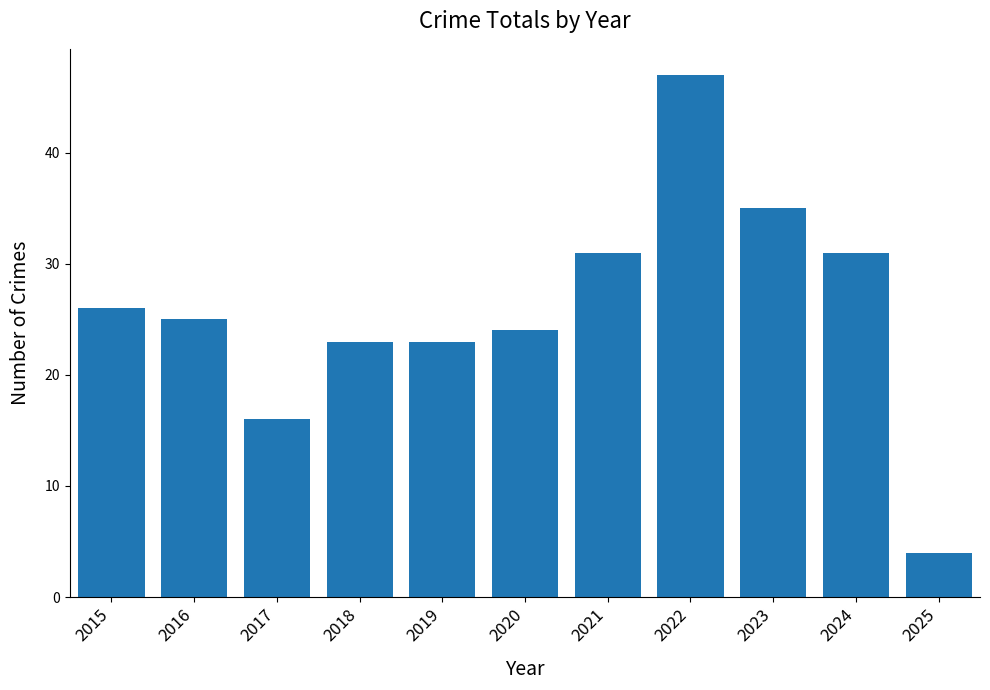

Reading left to right, list all the values displayed in this chart.

26	25	16	23	23	24	31	47	35	31	4